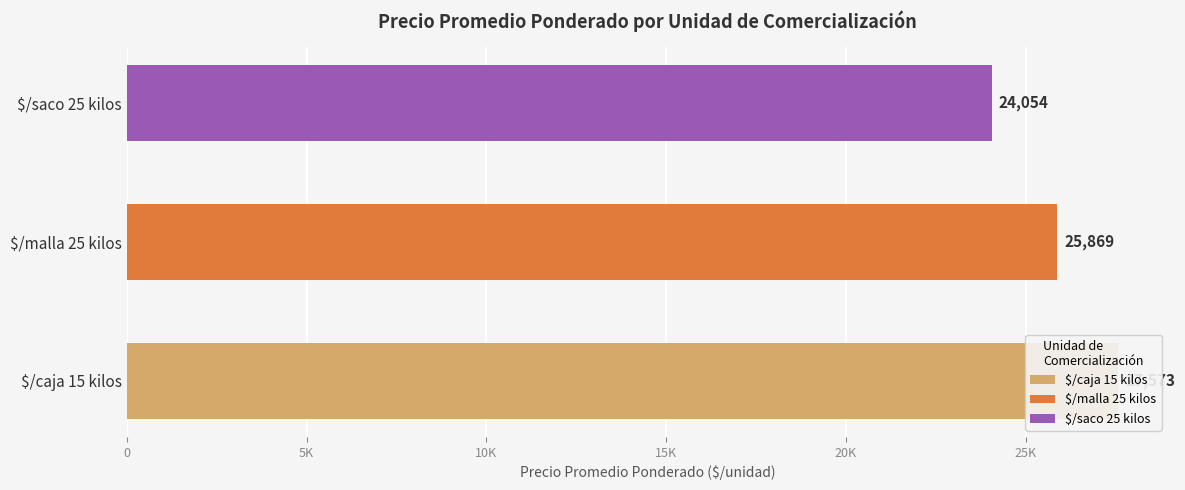

What is the change in value from $/caja 15 kilos to $/saco 25 kilos?

-3519